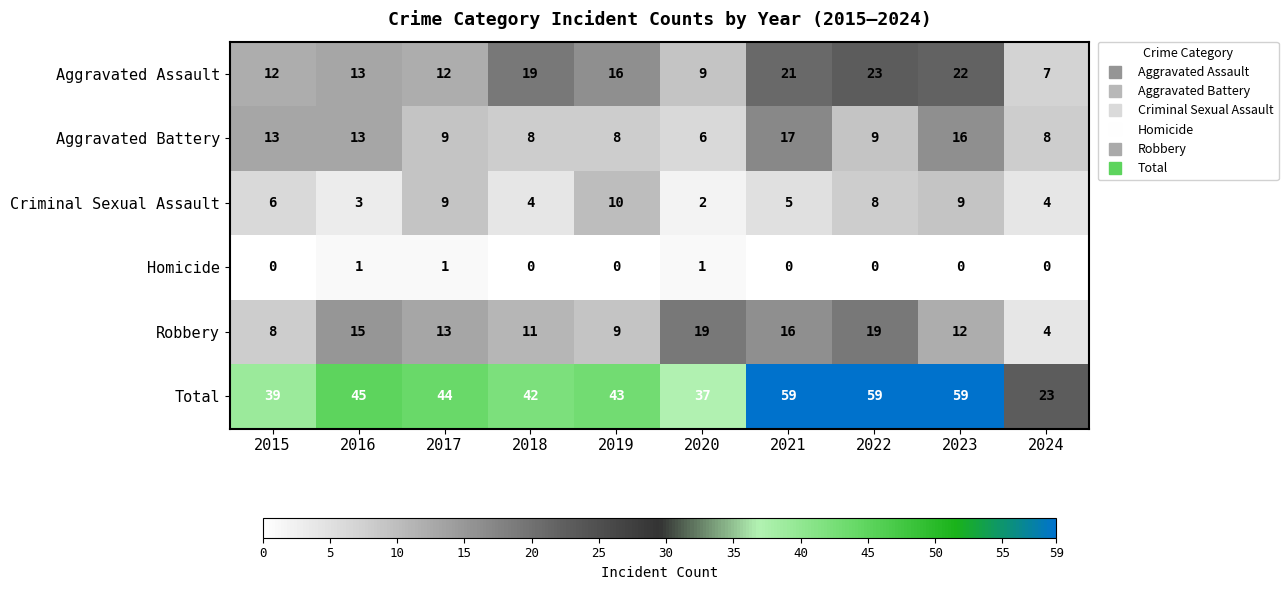

What is the average value of the Total series?

45